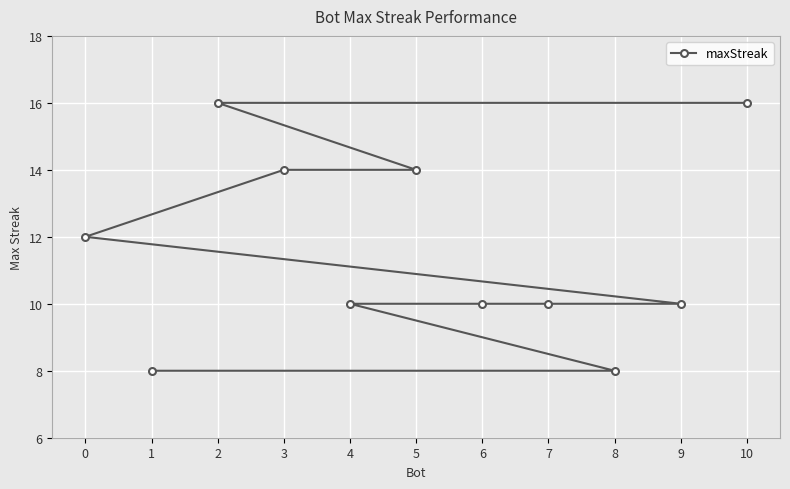

Is it true that the value at 10 is 16?

True